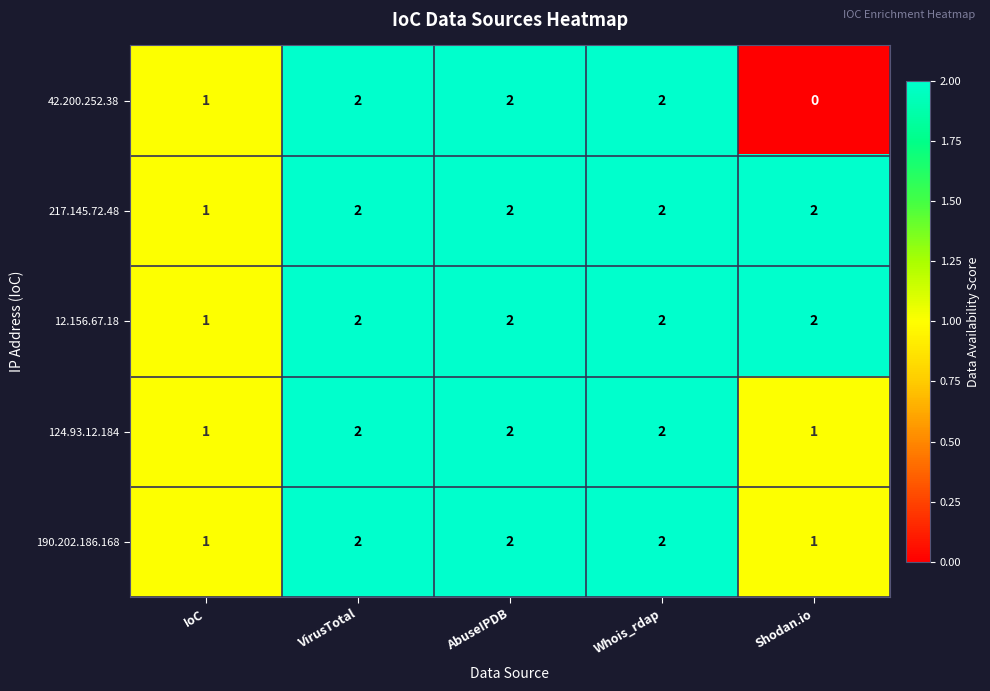

Between Whois_rdap and Shodan.io, which series saw the biggest shift?

42.200.252.38